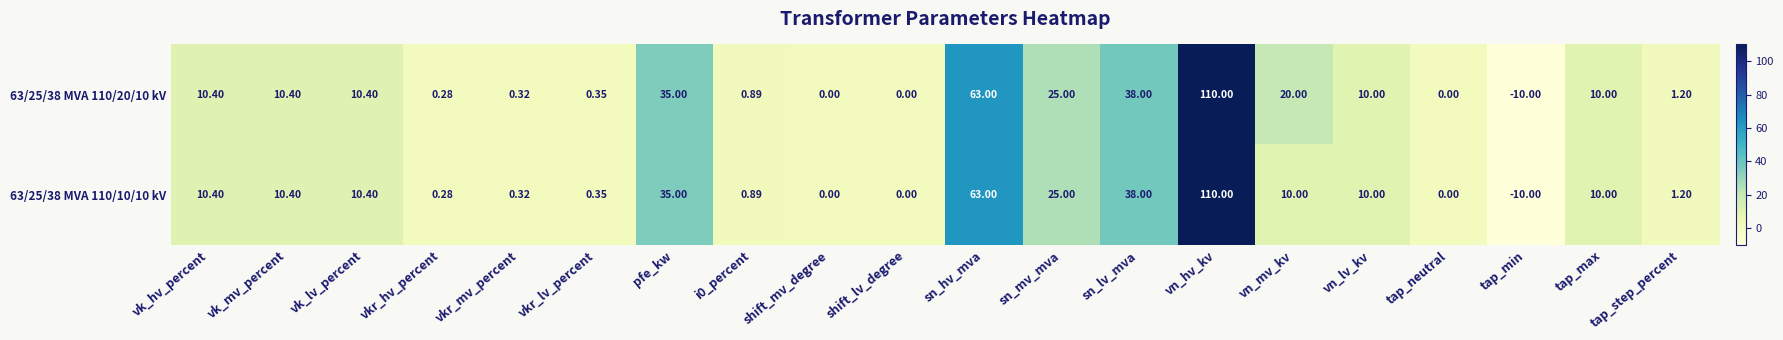

Which category has the highest value across all series?

vn_hv_kv